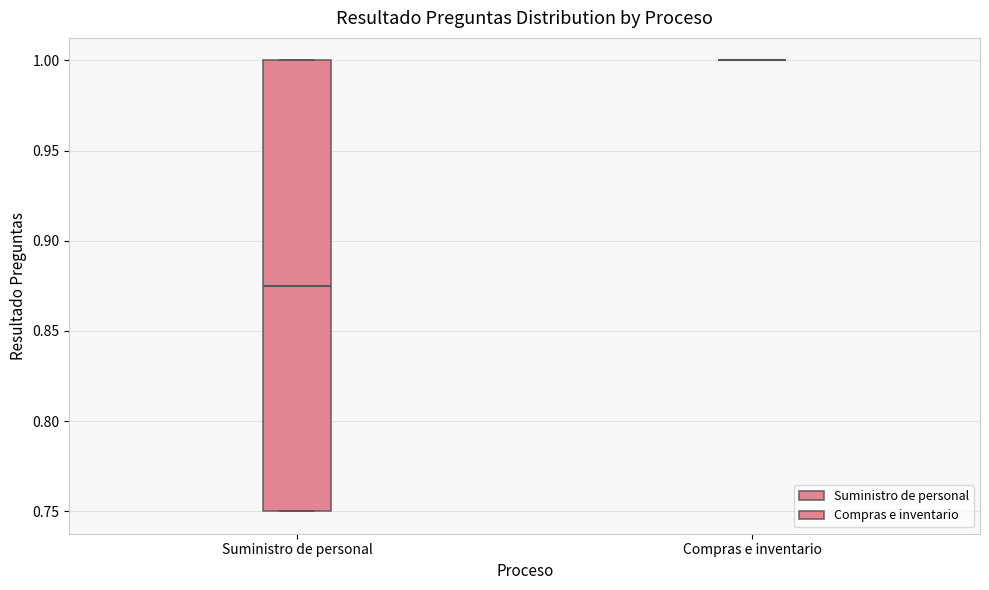

Where does the median line of the box for Suministro de personal sit on the y-axis? The values are not printed on the chart, so give them approximately, as read against the axis.

0.875